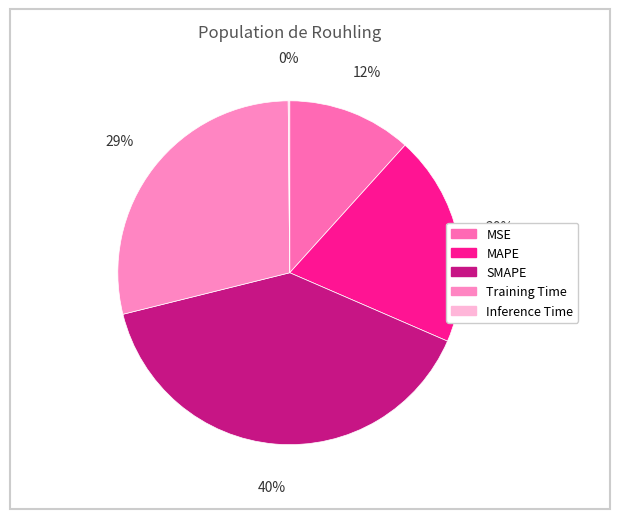

Rank the categories by value from lowest to highest.

Inference Time, MSE, MAPE, Training Time, SMAPE